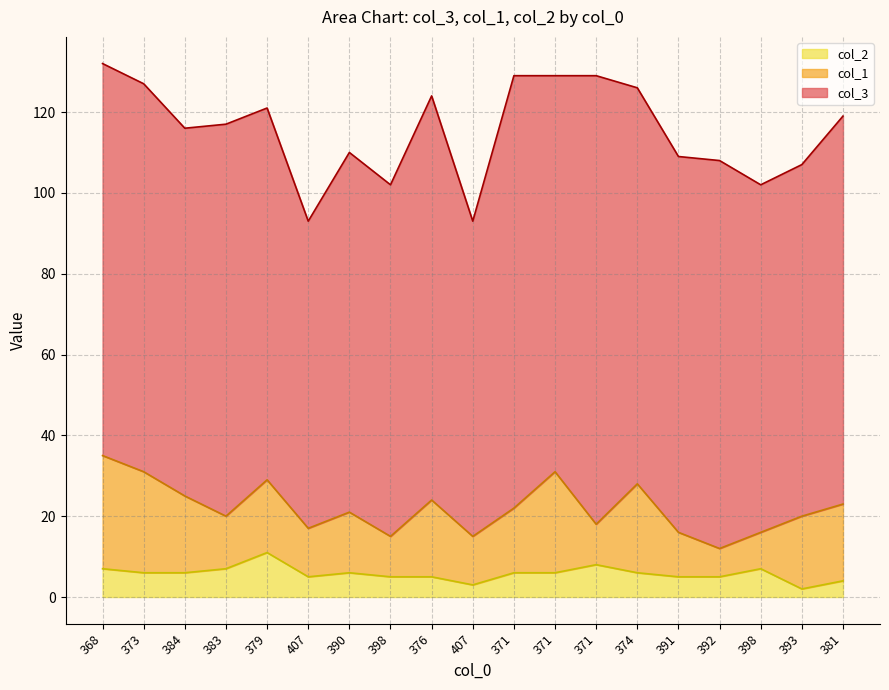

Count the number of data series in this chart.

3